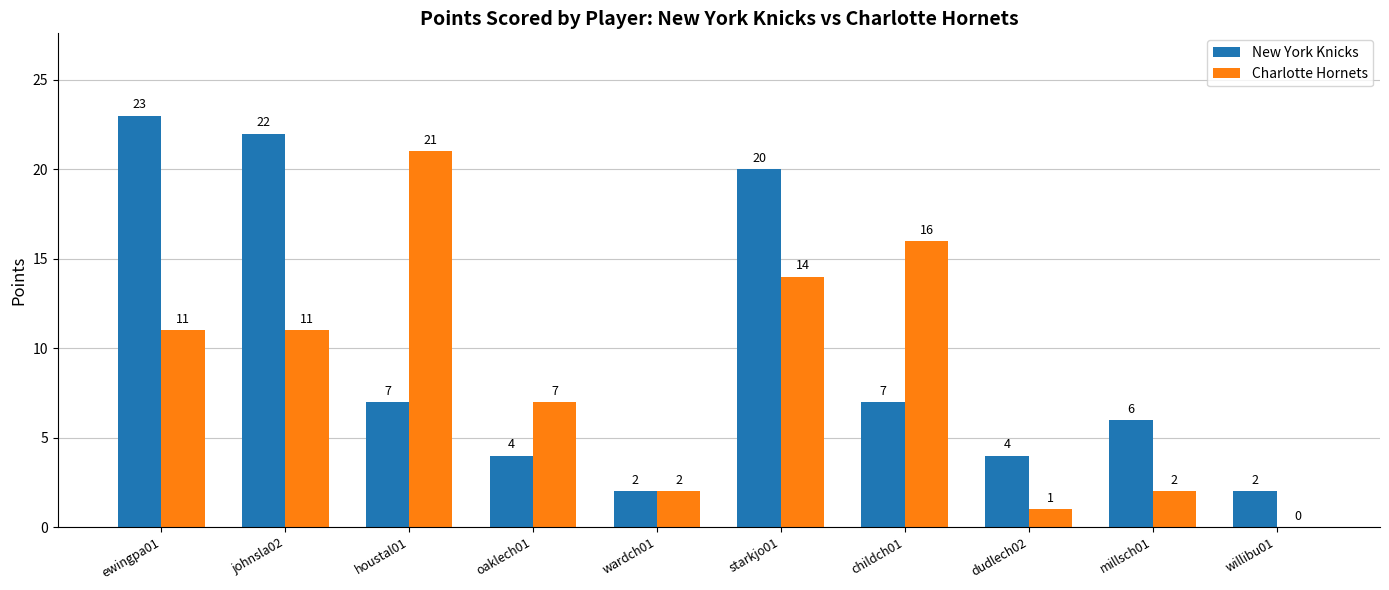

How many groups of bars are there?

10